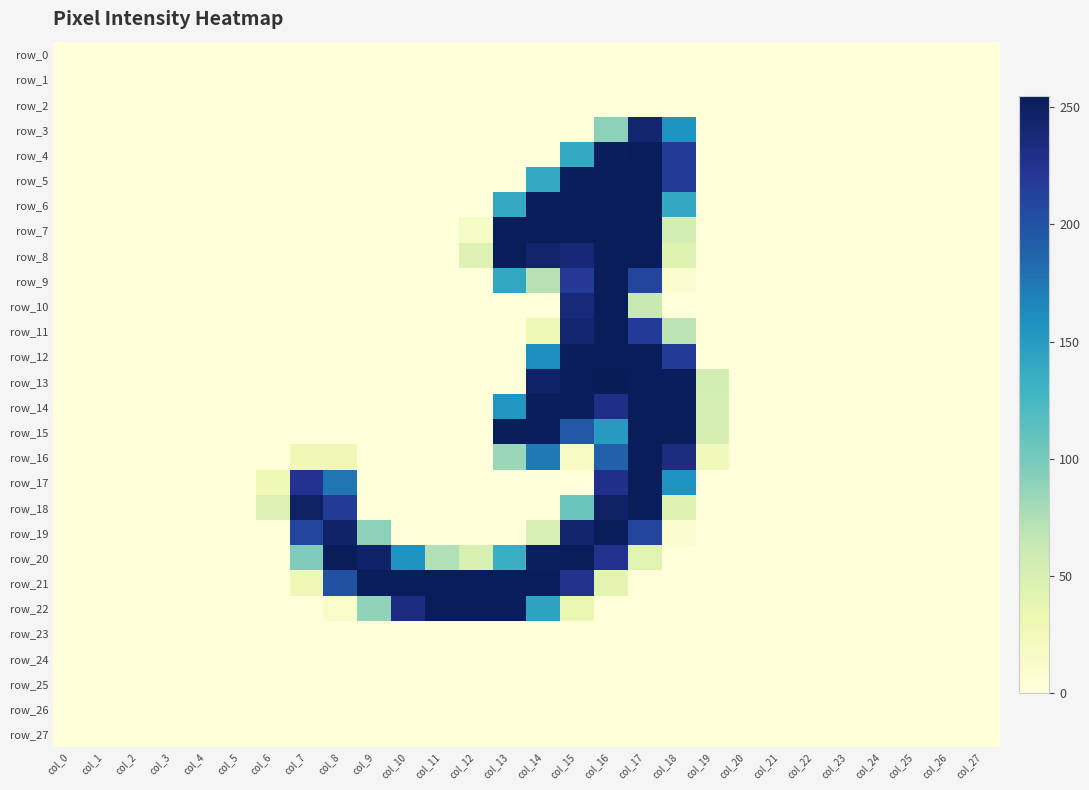

List the labels in order of row_20 value, smallest first.

col_0, col_1, col_2, col_3, col_4, col_5, col_6, col_18, col_19, col_20, col_21, col_22, col_23, col_24, col_25, col_26, col_27, col_17, col_12, col_11, col_7, col_13, col_10, col_16, col_9, col_14, col_8, col_15